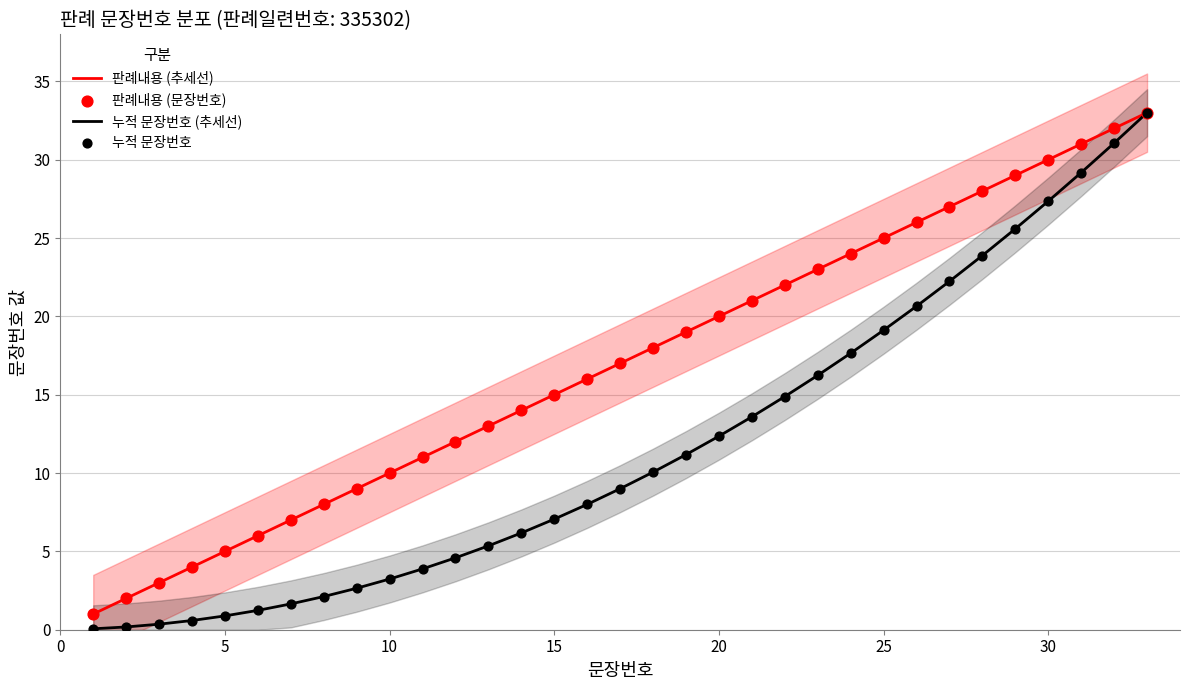

What are all the series names shown in the legend?

판례내용 (추세선), 누적 문장번호 (추세선), 판례내용 (문장번호), 누적 문장번호